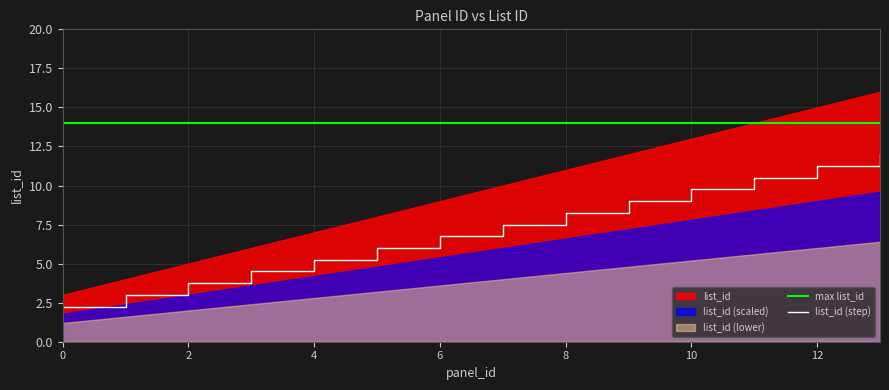

What is the difference between the values at 1 and 12?

8.2